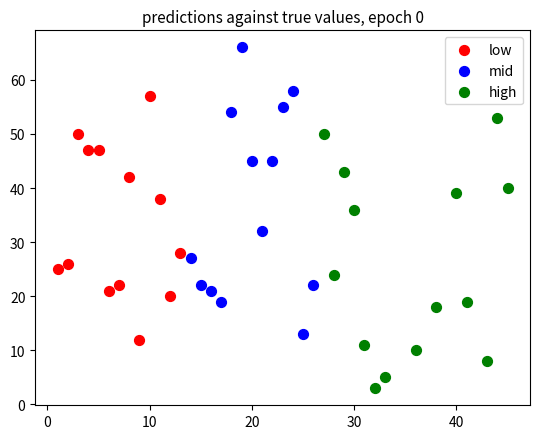

What are all the series names shown in the legend?

low, mid, high